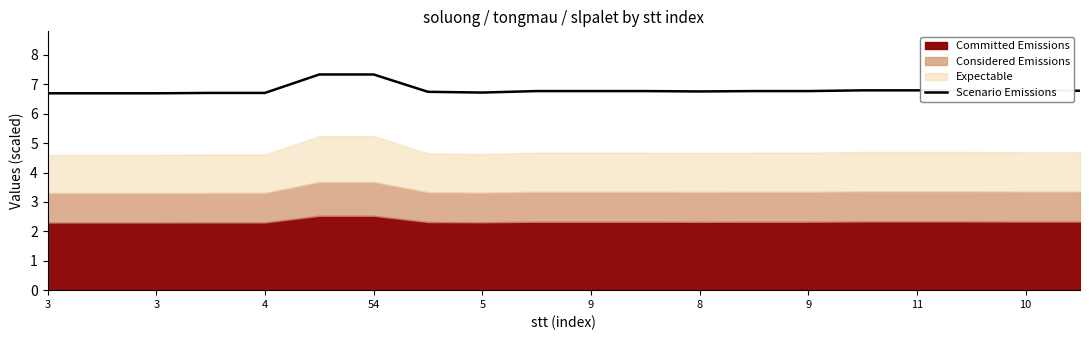

True or false: the data shows 6.8 at 11.

True